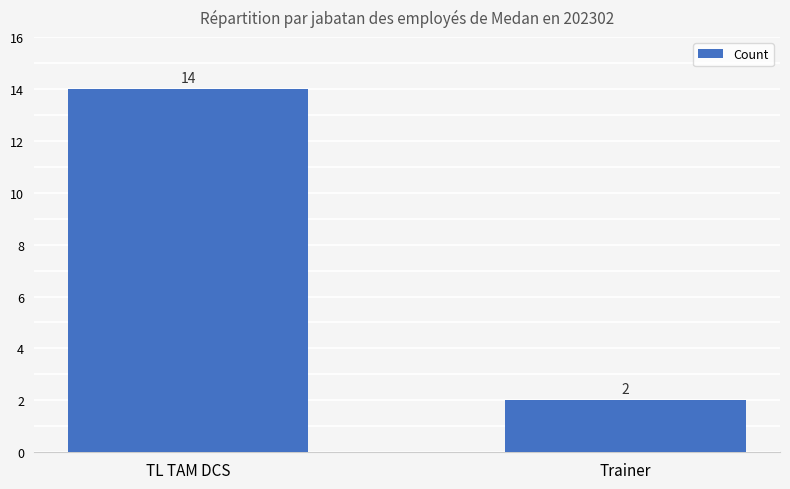

What is the ratio of the value at Trainer to the value at TL TAM DCS?

0.1